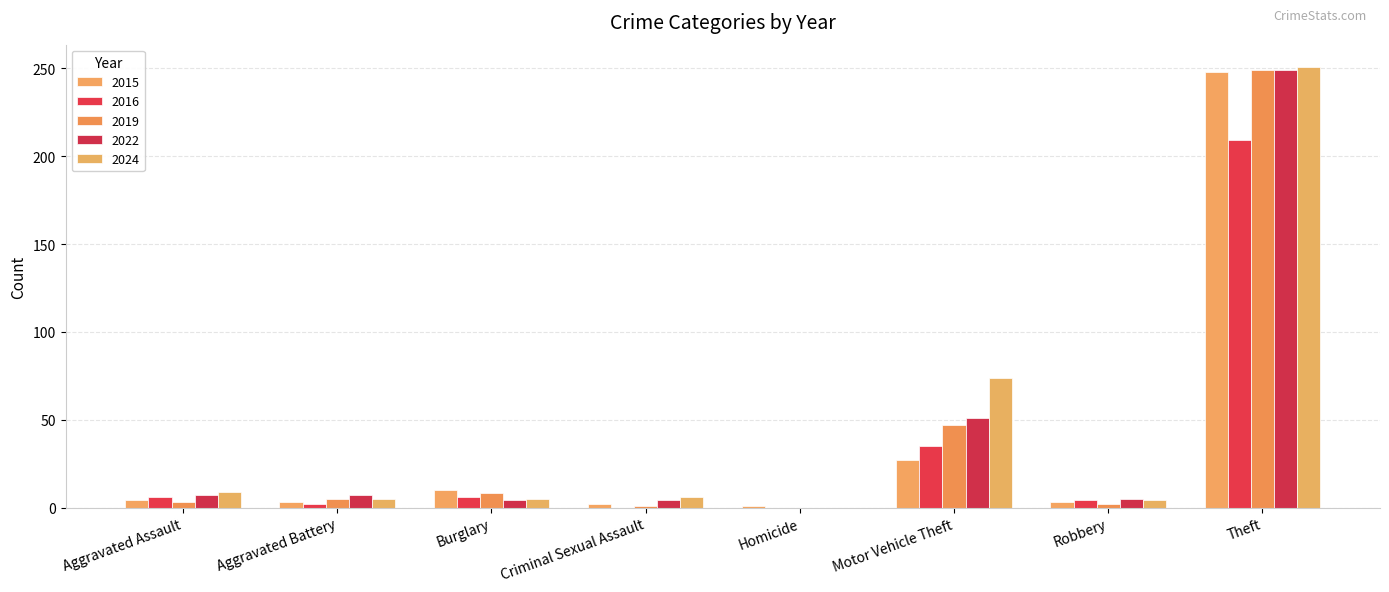

Are the bars horizontal?

No